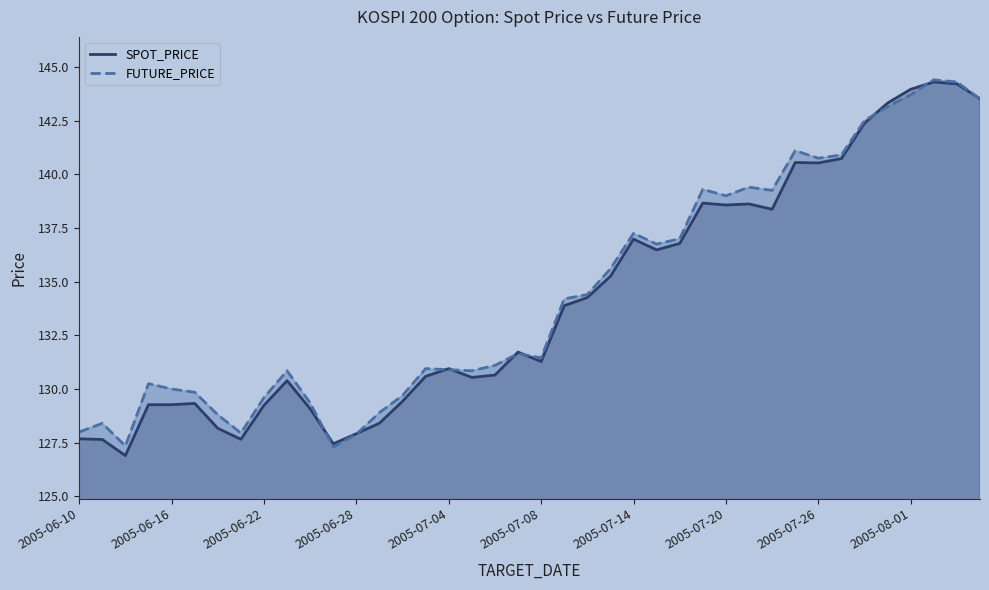

What is the maximum value for FUTURE_PRICE?

144.4